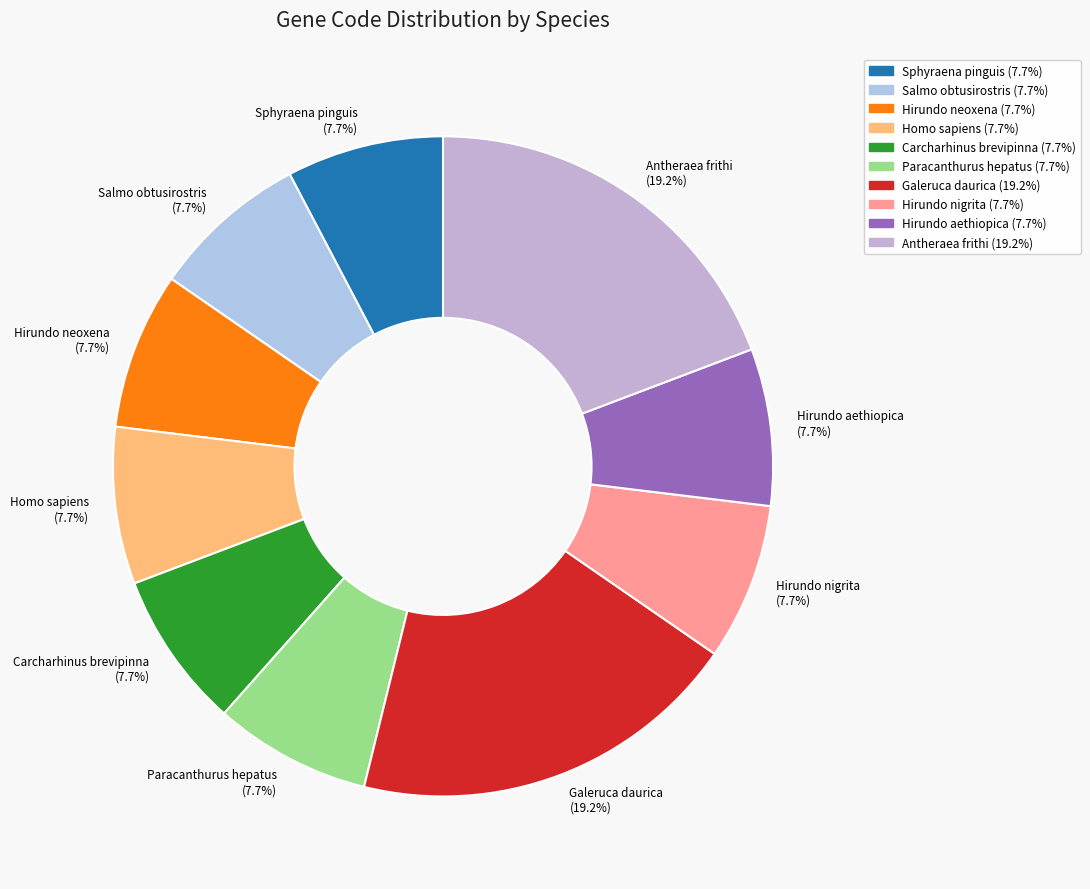

Is there any slice that represents more than half of the pie?

No